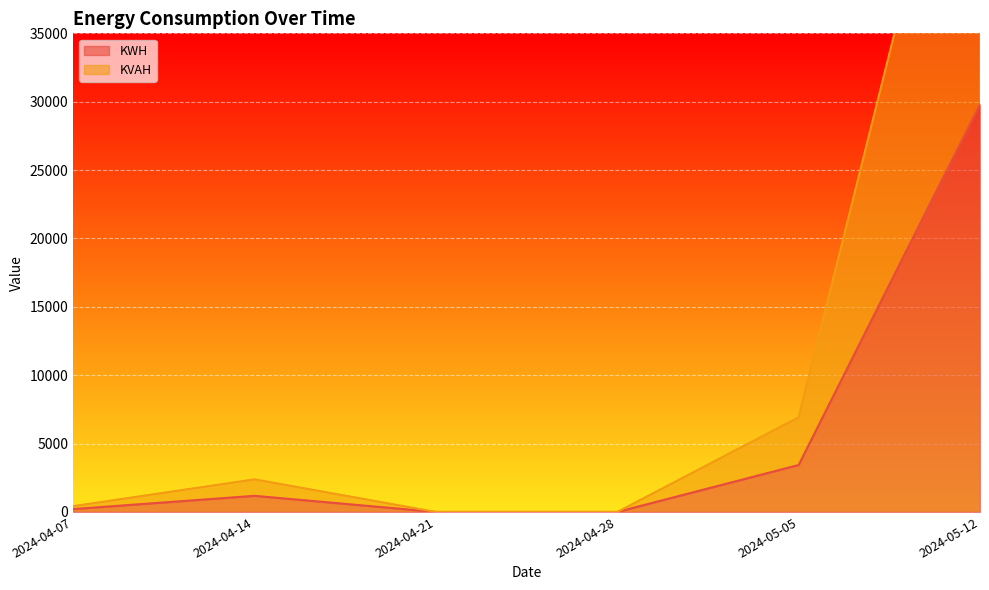

True or false: KVAH and KWH intersect in this chart.

False